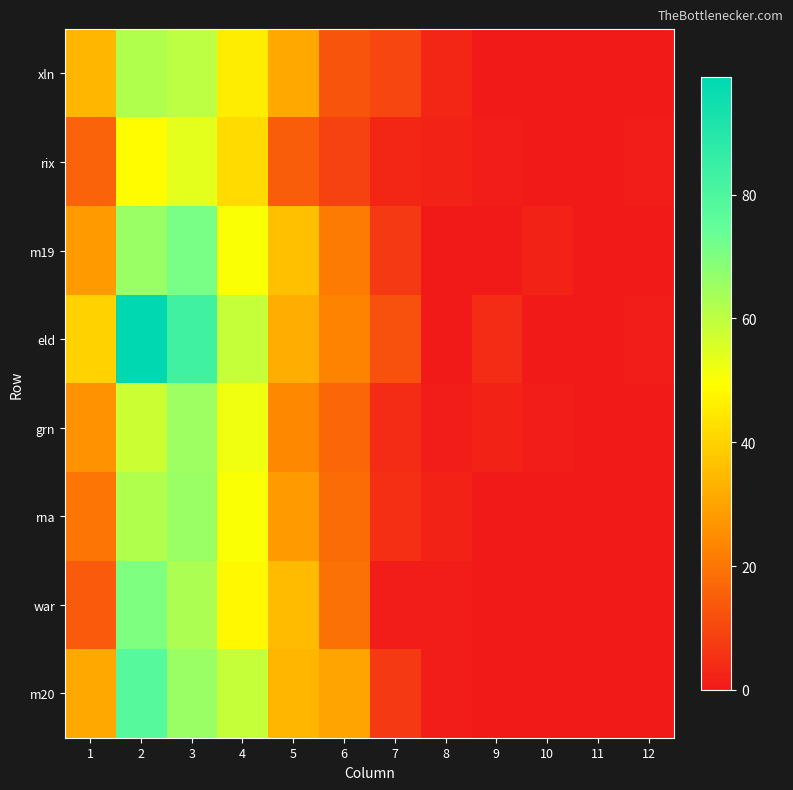

At which category is the sum across all series the highest?

2